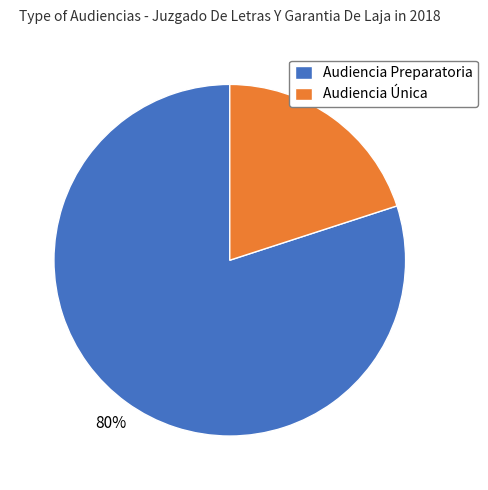

Does Audiencia Preparatoria represent more than half of the total?

Yes